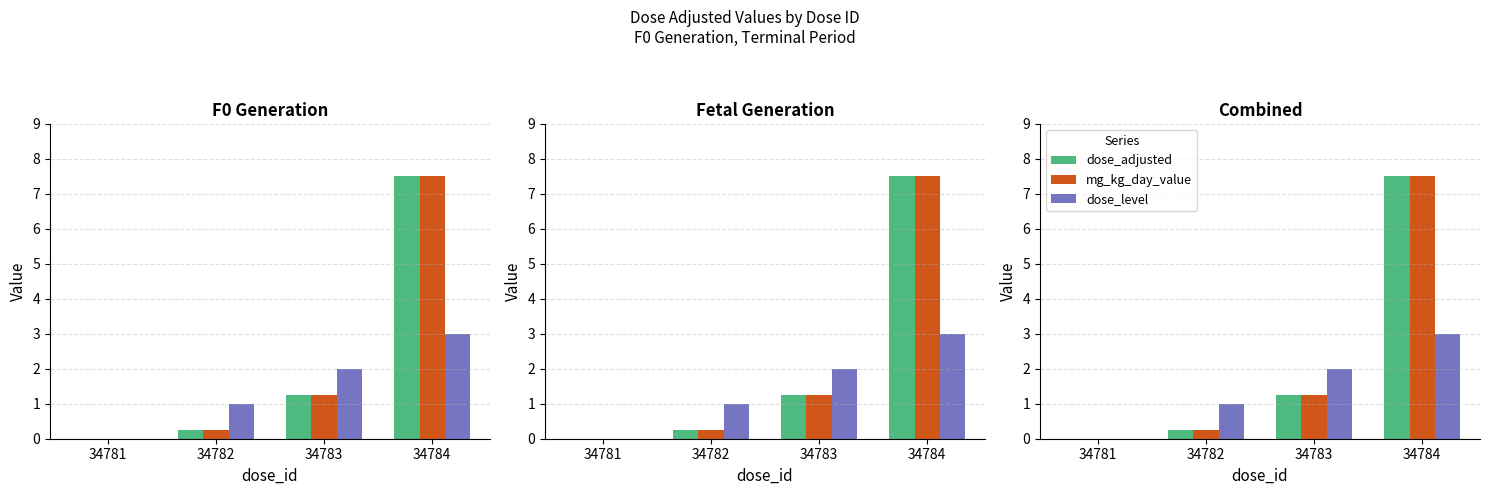

Reading right to left, list all the values displayed in this chart.

dose_adjusted: 34784=7.5	34783=1.2	34782=0.2	34781=0.0
mg_kg_day_value: 34784=7.5	34783=1.2	34782=0.2	34781=0.0
dose_level: 34784=3.0	34783=2.0	34782=1.0	34781=0.0